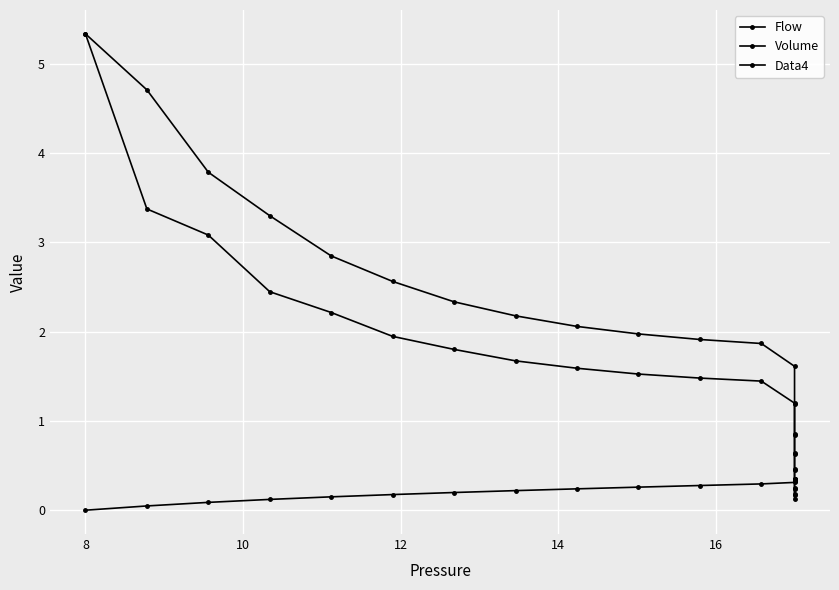

Rank the series by their average value, from lowest to highest.

Volume, Data4, Flow